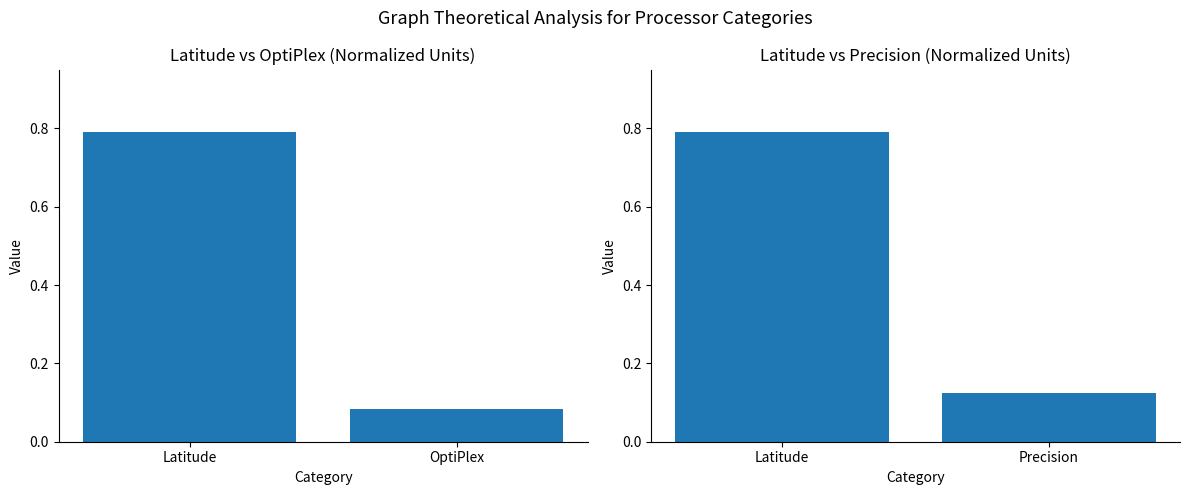

Reading right to left, list all the values displayed in this chart.

Latitude vs OptiPlex: 0.1	0.8
Latitude vs Precision: 0.1	0.8